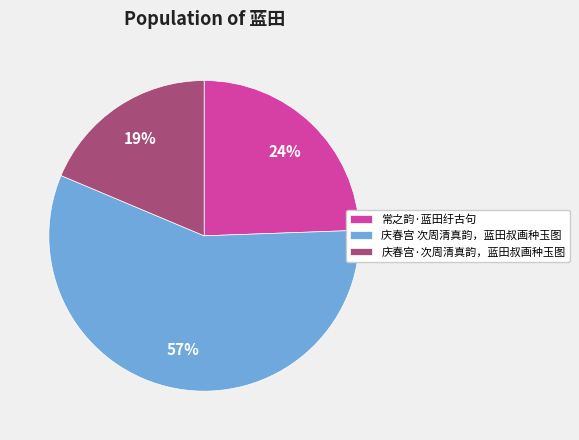

Which slice is the largest?

庆春宫 次周清真韵，蓝田叔画种玉图